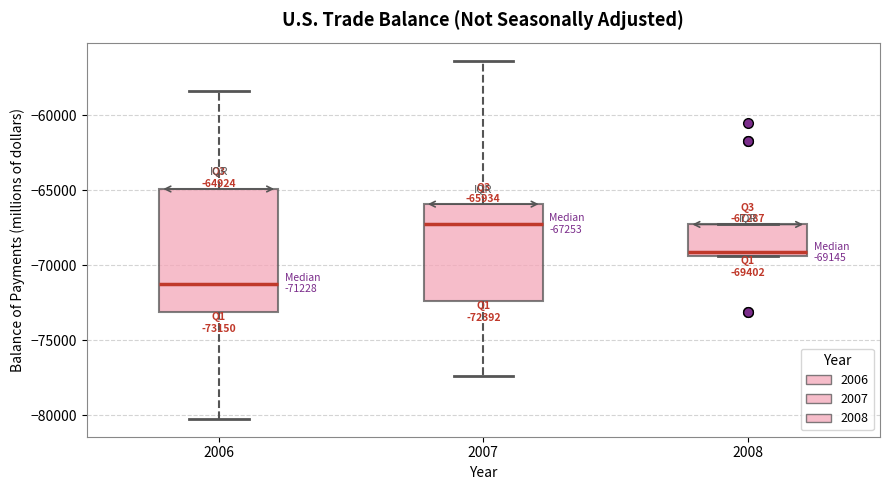

Which box has the lowest median line?

2006